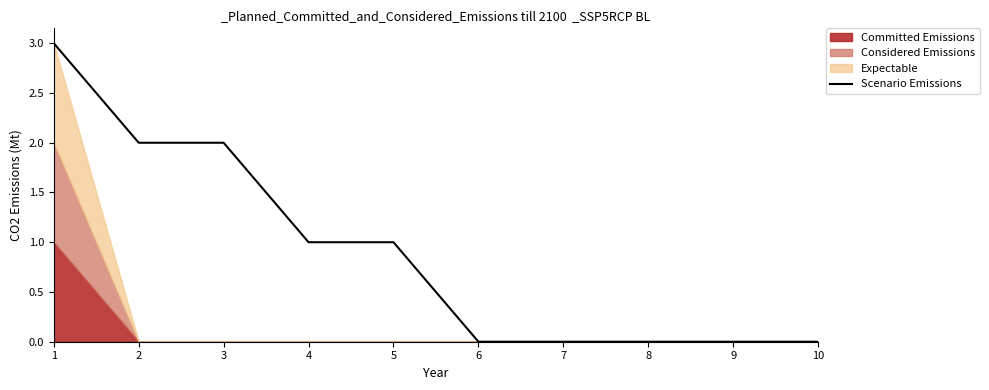

Reading right to left, transcribe all the data shown in this chart.

0	0	0	0	0	1	1	2	2	3